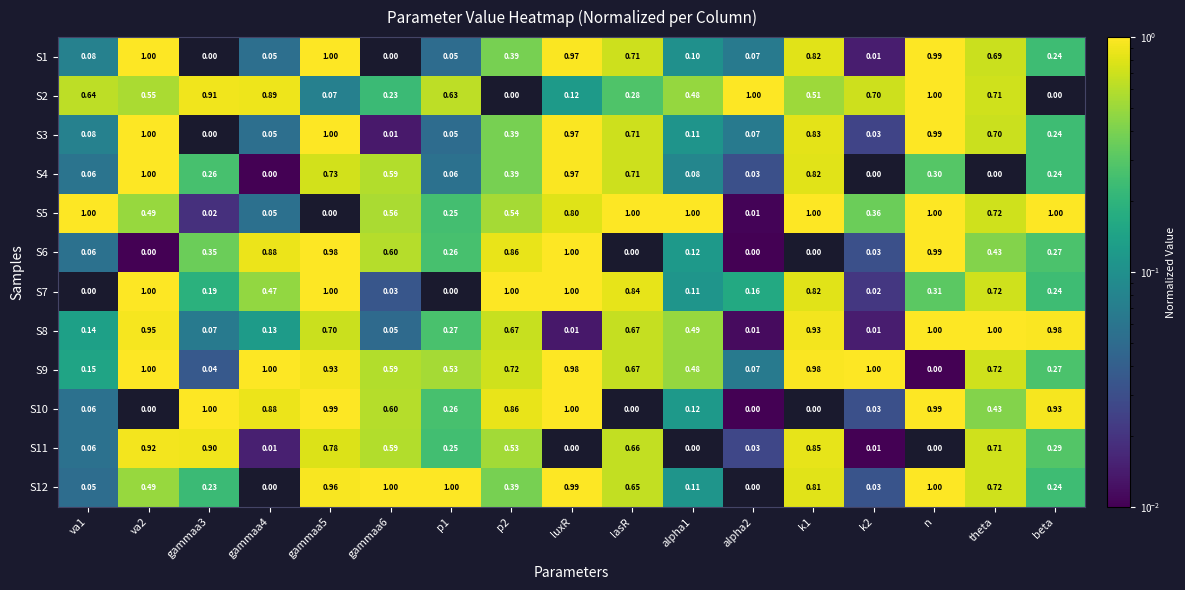

Is the value of S4 at beta greater than the value of S5 at luxR?

No